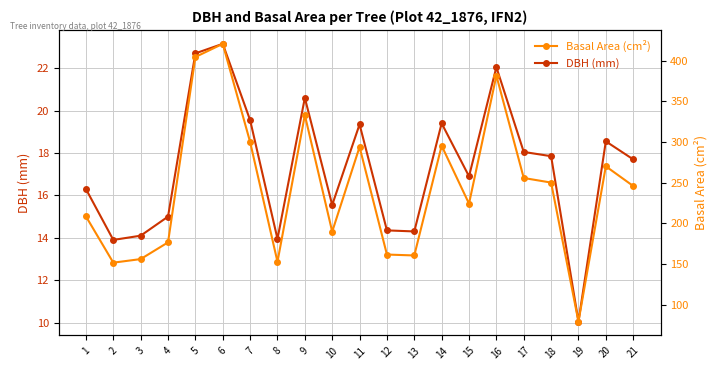

How many lines are shown in the chart?

2